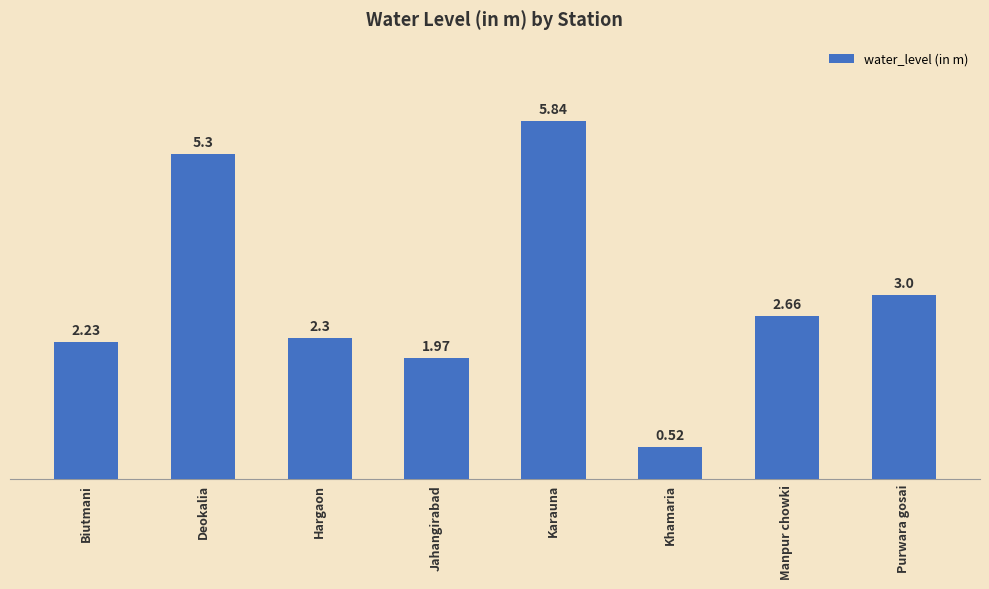

Where does the data first go above 2?

Biutmani